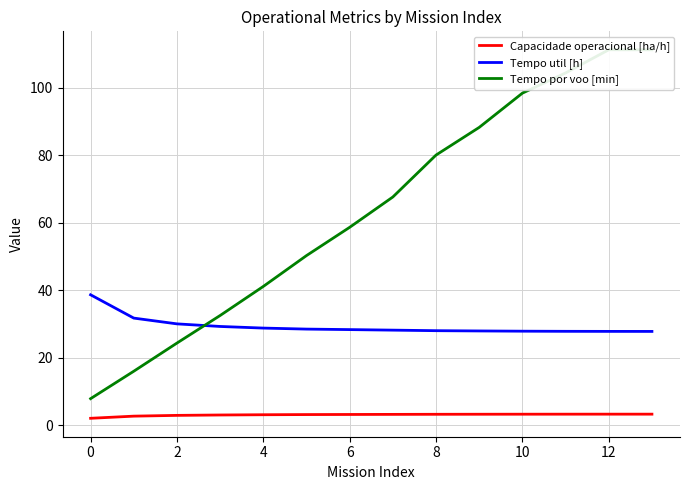

True or false: Tempo util [h] has a value of 27.9 at 11.

True